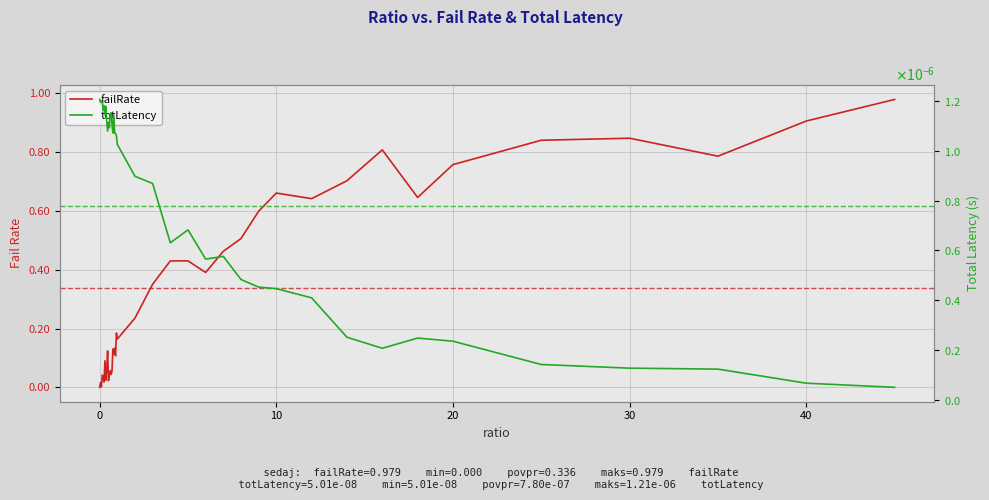

What is the difference between the maximum and minimum values in the failRate series?

1.0